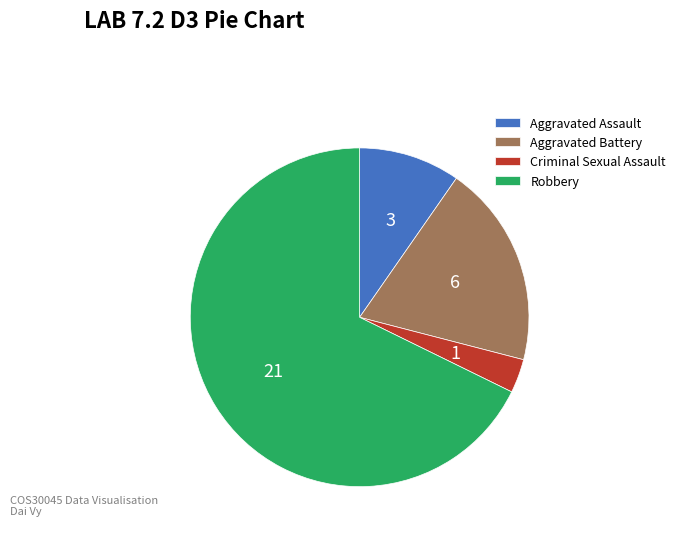

Which category has the smallest portion of the pie?

Criminal Sexual Assault